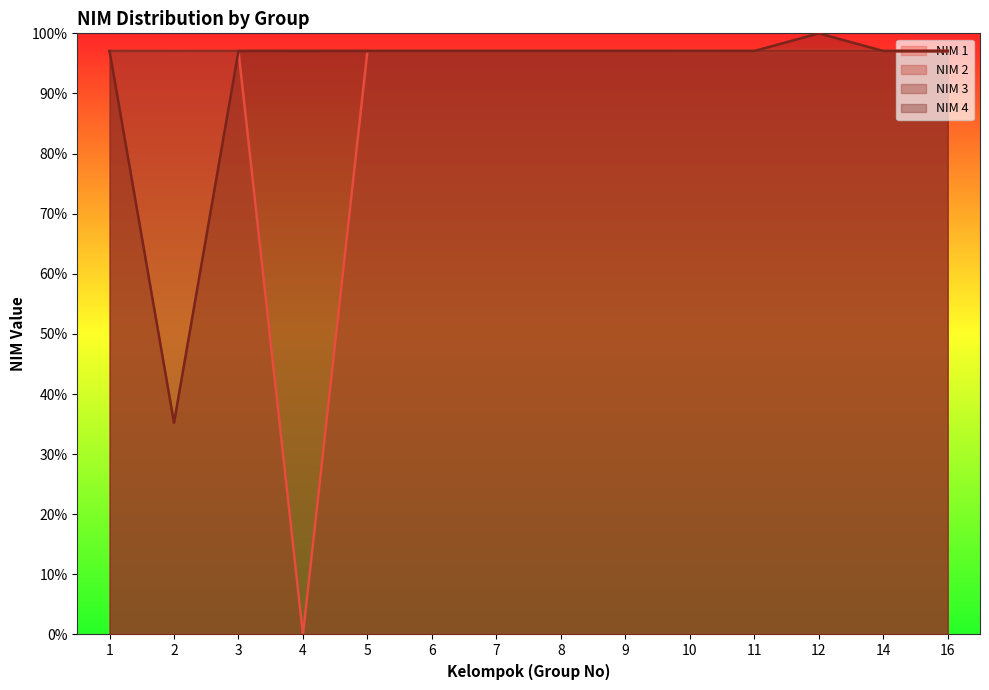

After their last crossing, which series has the higher values: NIM 4 or NIM 1?

NIM 4